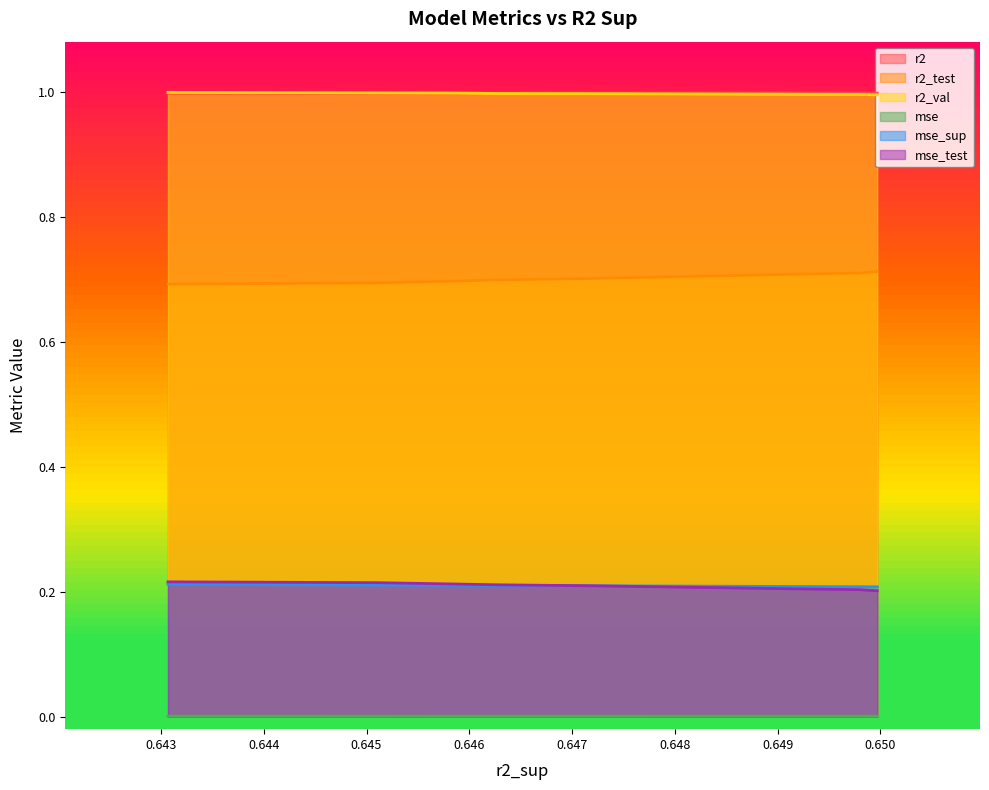

What is the maximum value shown in the chart?

1.0